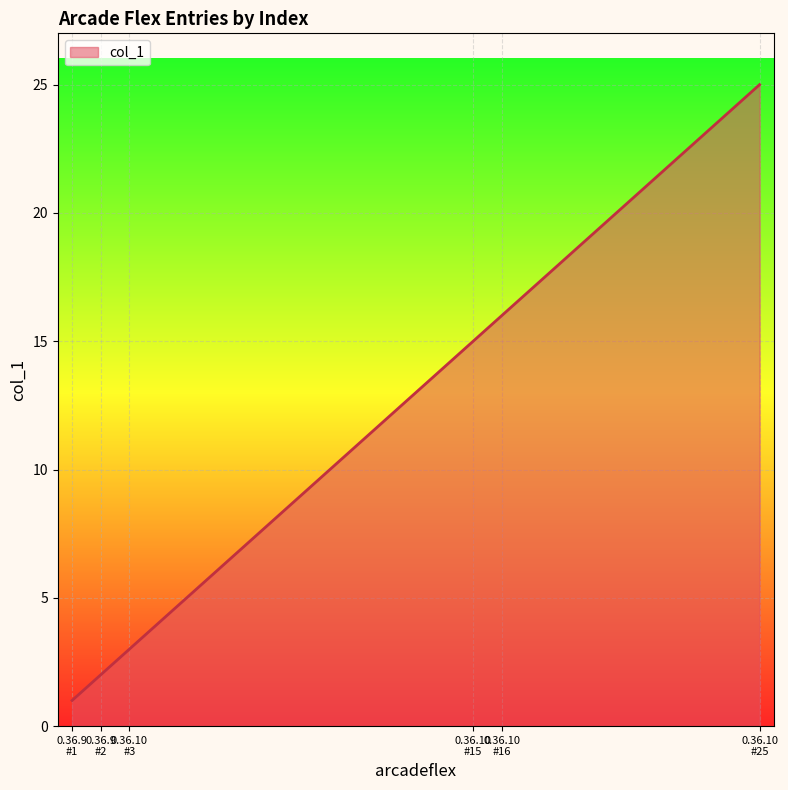

What is the maximum value shown in the chart?

25